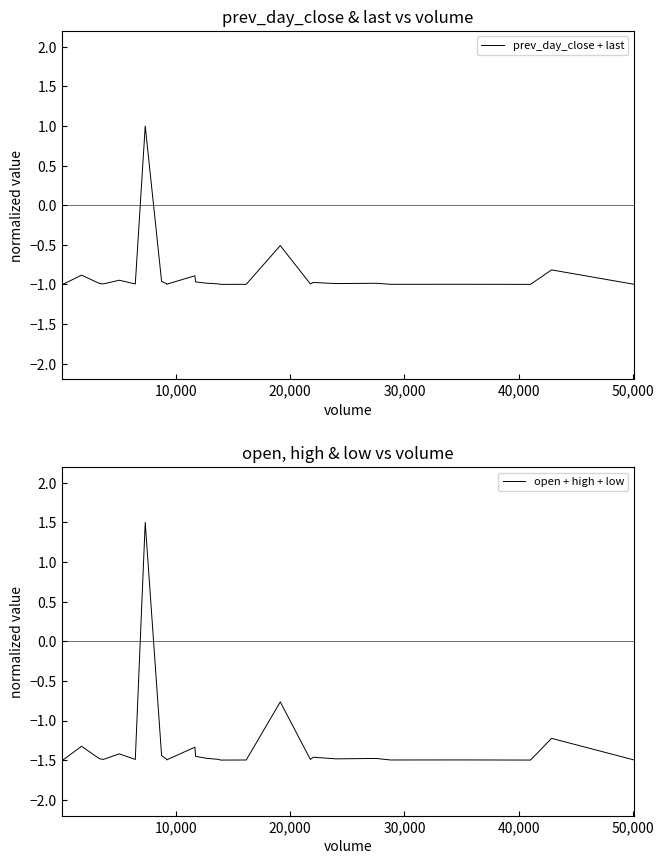

Read the open + high + low value at 50,000.

-1.4